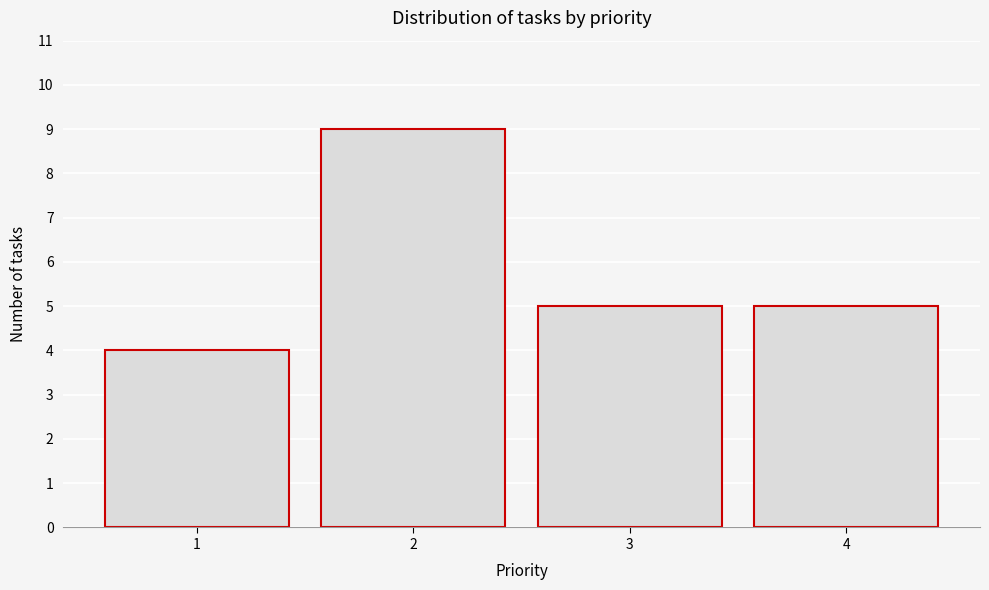

Reading left to right, extract all data points from this chart.

1=4	2=9	3=5	4=5